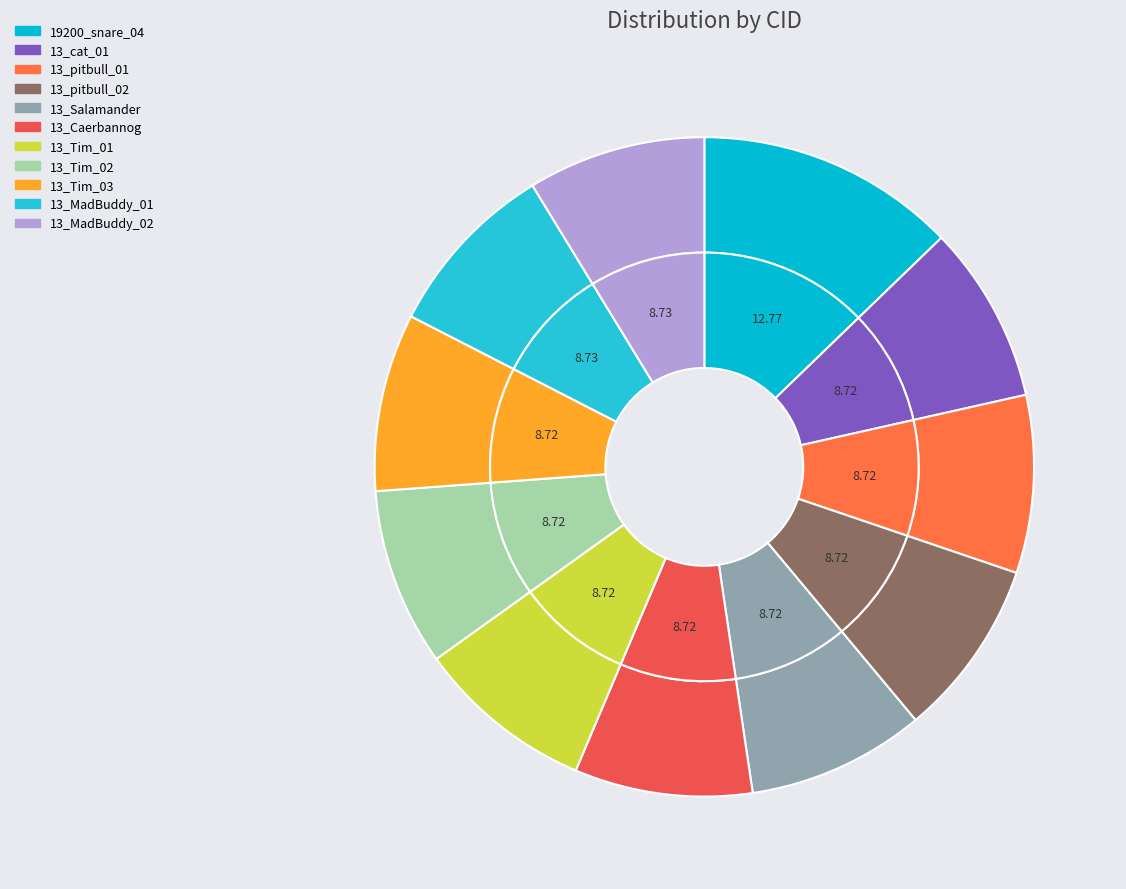

Is there a majority slice in this chart?

No